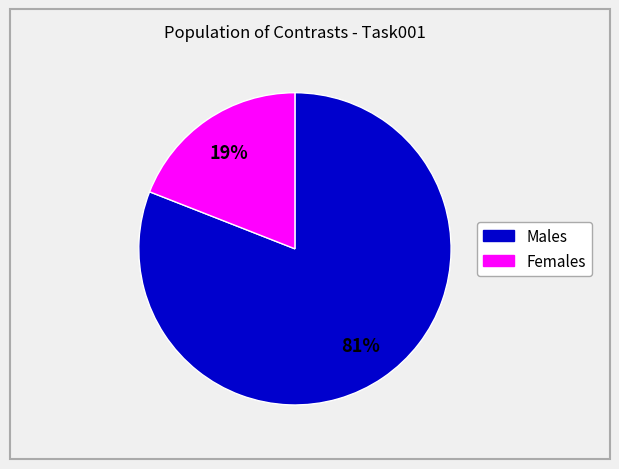

Does any single category account for the majority?

Yes